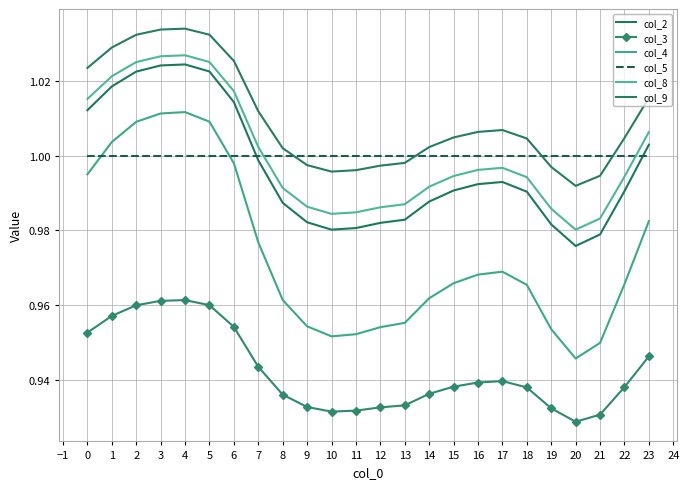

True or false: col_3 and col_2 intersect in this chart.

False